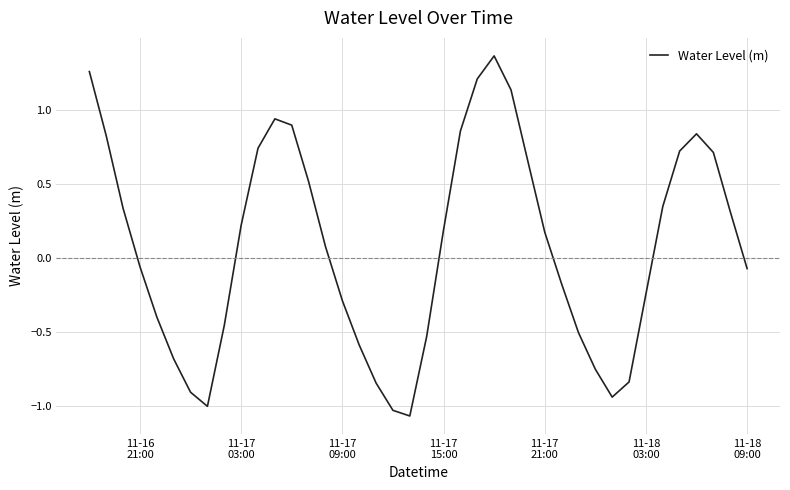

What is the difference between the maximum and minimum values?

2.4